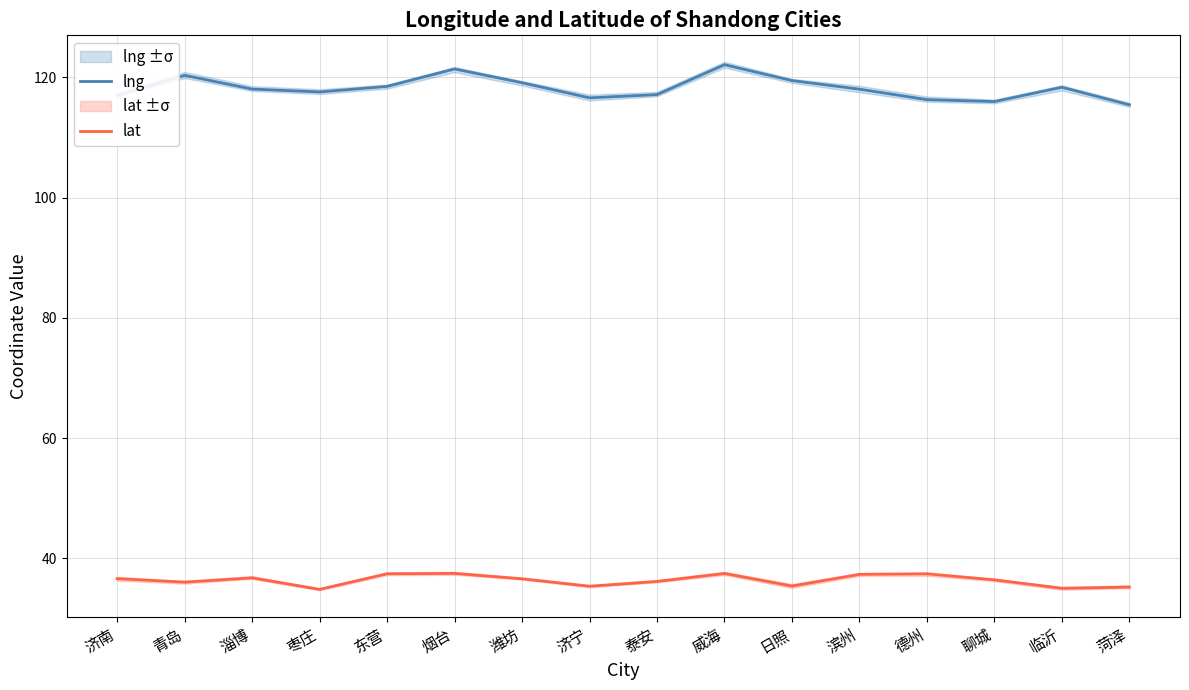

Reading left to right, transcribe all the data shown in this chart.

lng: 117.0	120.3	118.0	117.6	118.5	121.4	119.1	116.6	117.1	122.1	119.5	118.0	116.3	116.0	118.3	115.4
lat: 36.6	36.1	36.8	34.9	37.5	37.5	36.6	35.4	36.2	37.5	35.4	37.4	37.5	36.5	35.0	35.2